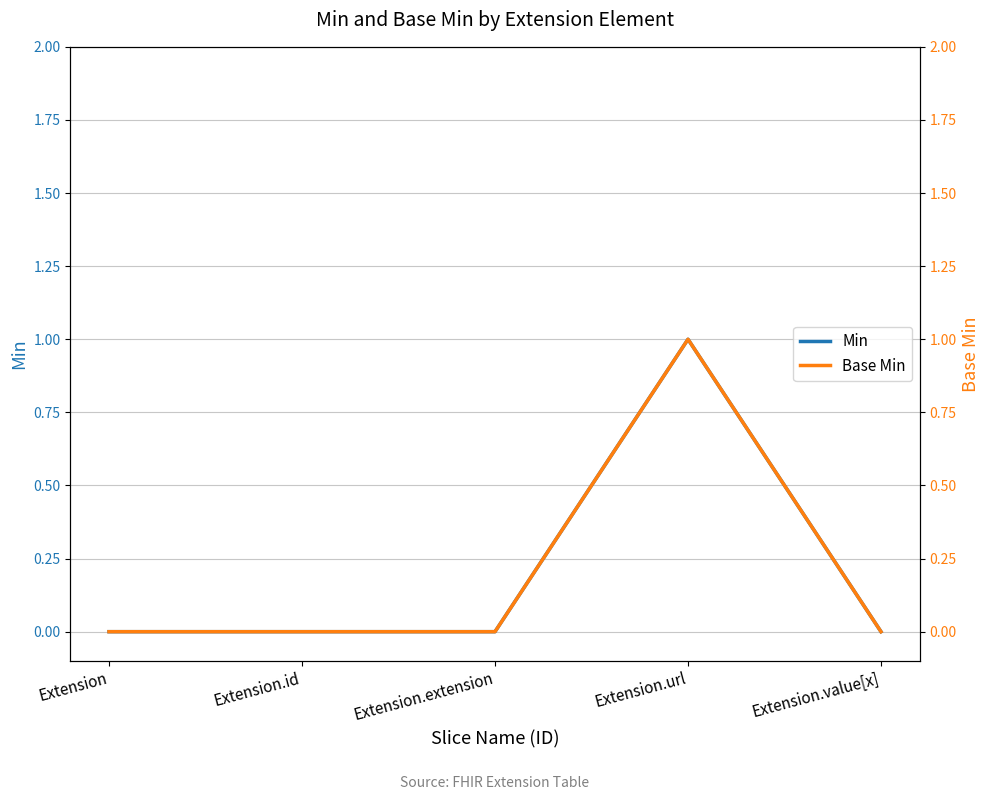

Between Extension.url and Extension.value[x], which is larger?

Extension.url